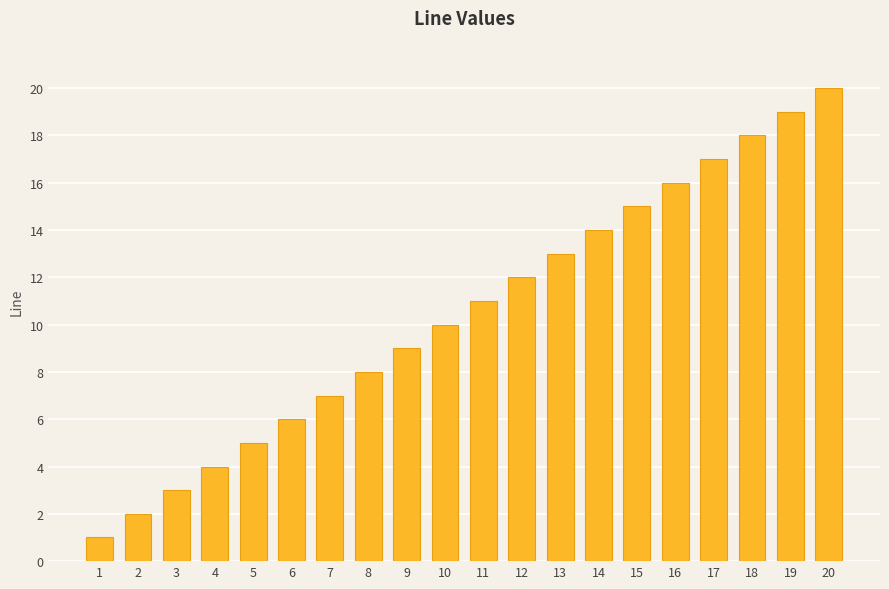

The chart shows a value of 8 at 8. True or false?

True